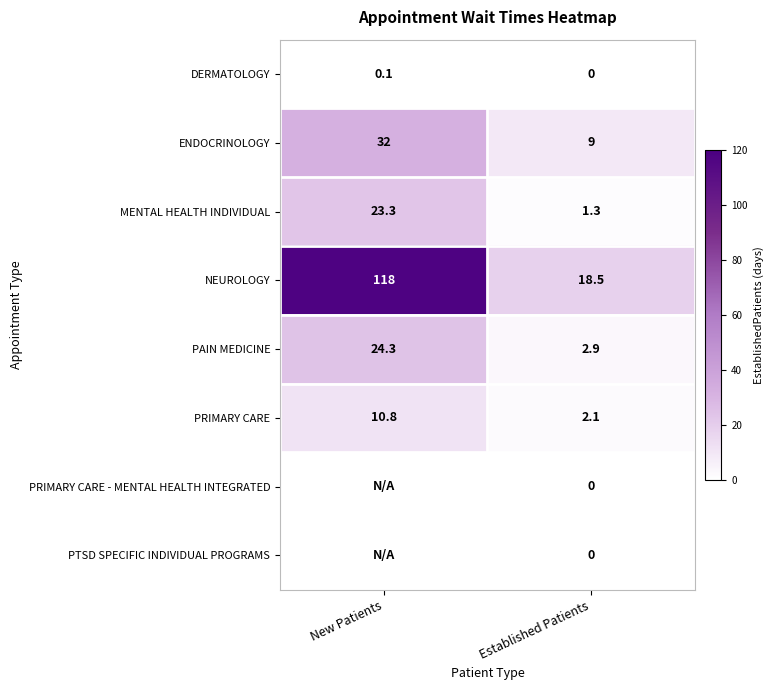

List the labels in order of PAIN MEDICINE value, smallest first.

Established Patients, New Patients